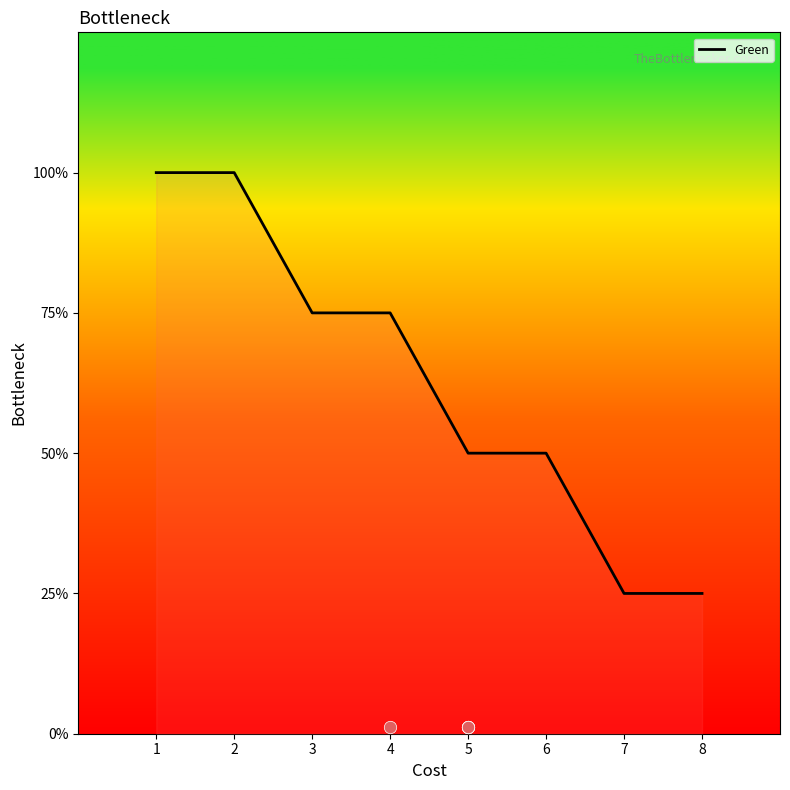

Which has a higher value, 8 or 7?

8